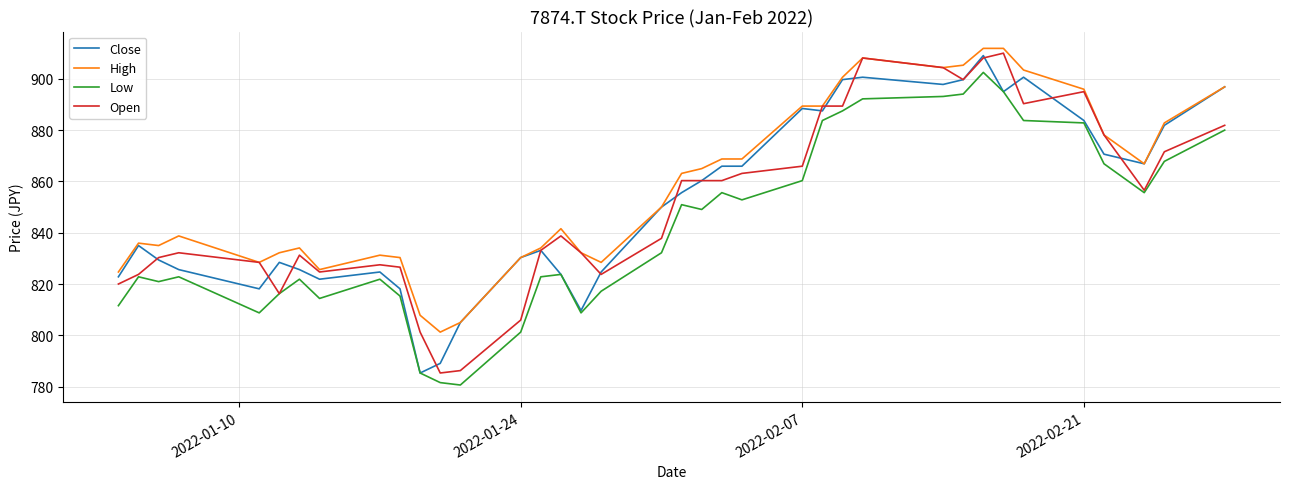

What is the greatest value displayed?

911.9